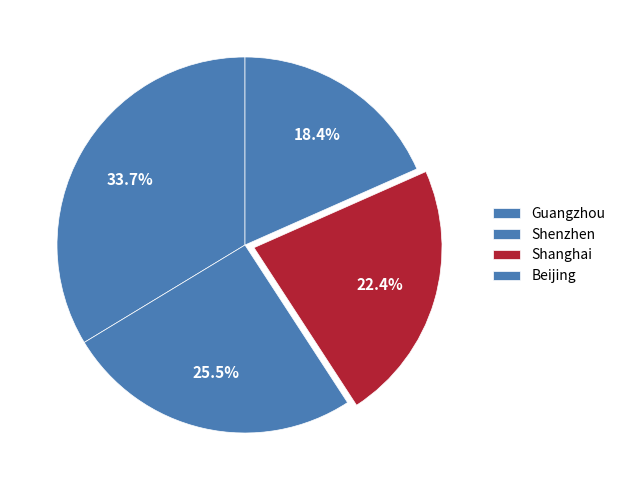

To the nearest percent, what is the average slice percentage?

25%